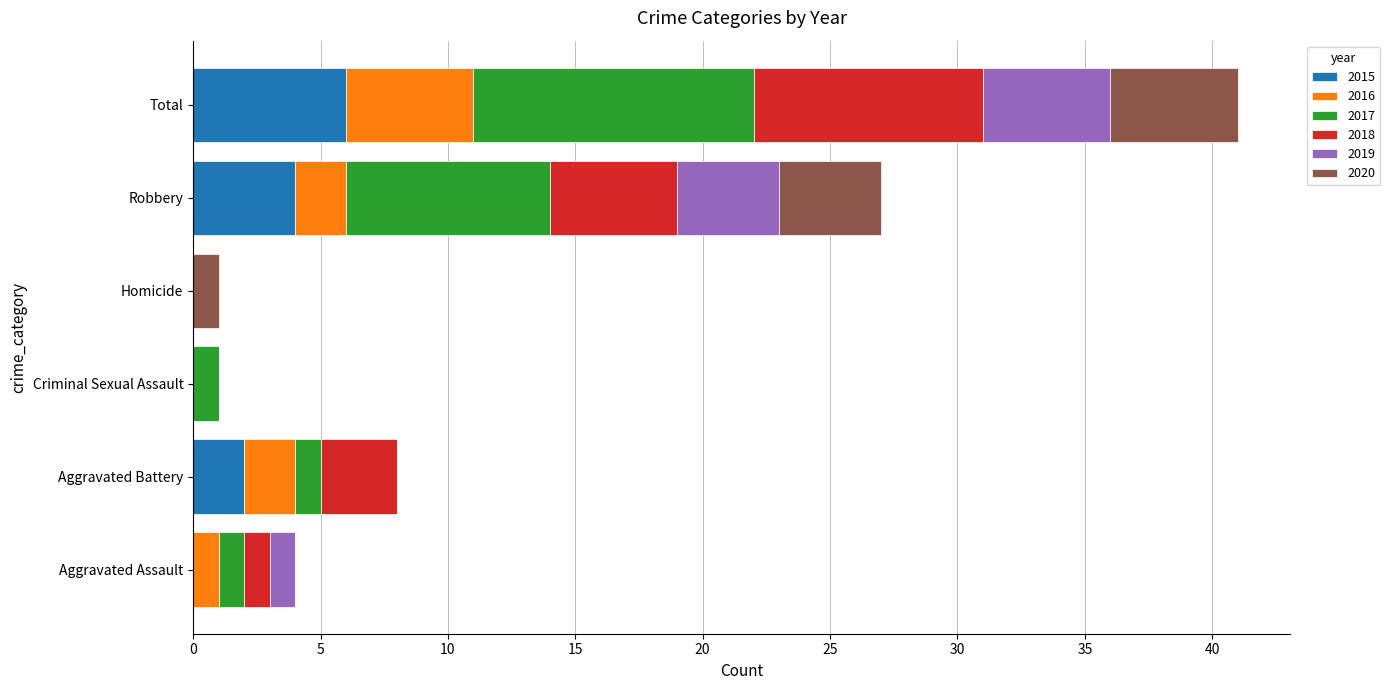

What is the highest value of the 2015 series?

6